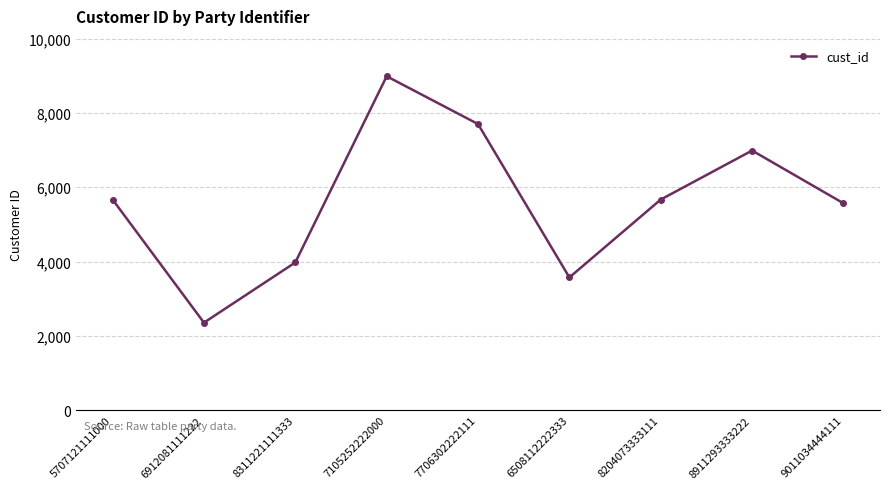

How many interior local peaks (higher than both neighbors) does the data have?

2